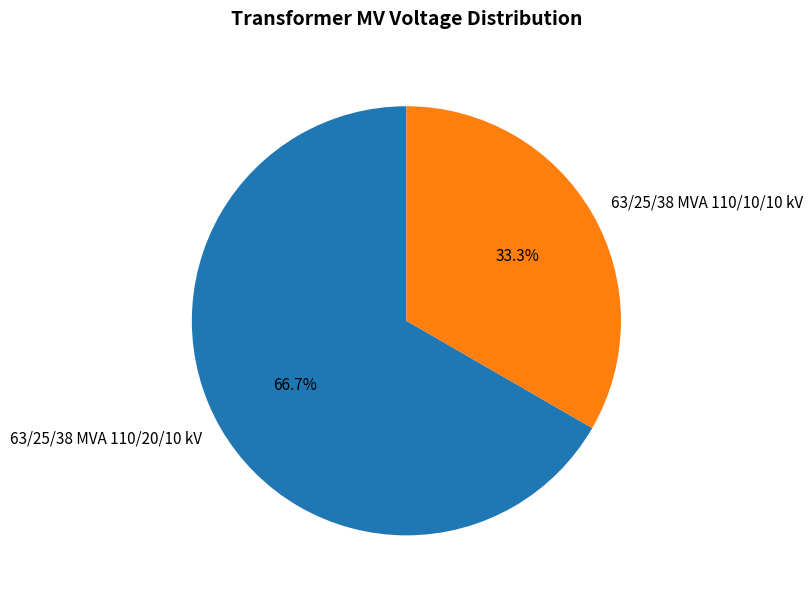

To the nearest percent, what is the combined percentage of 63/25/38 MVA 110/20/10 kV and 63/25/38 MVA 110/10/10 kV?

100%